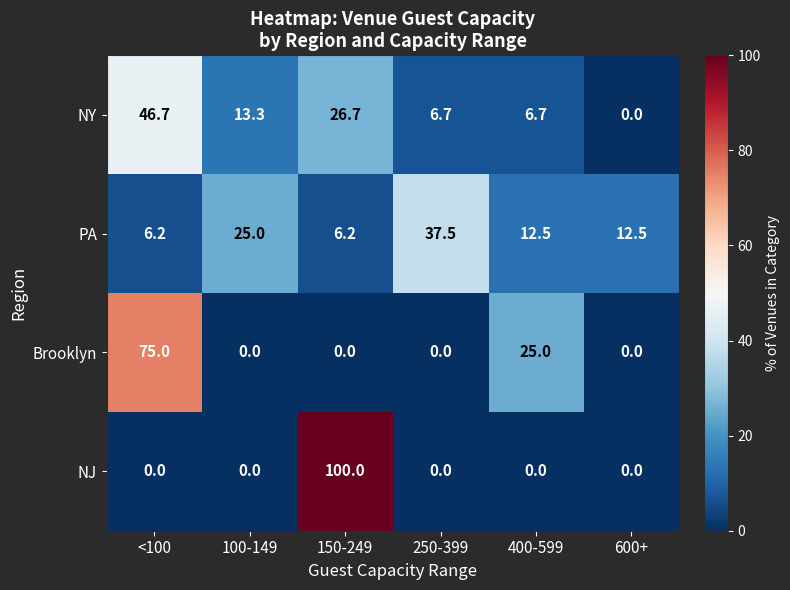

Count the number of data series in this chart.

4